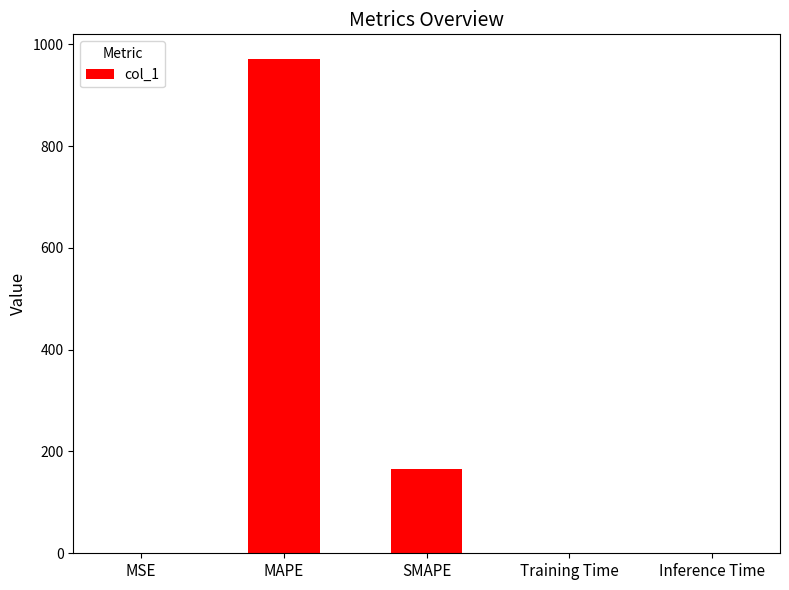

Where is the data nearest to the value 485?

SMAPE